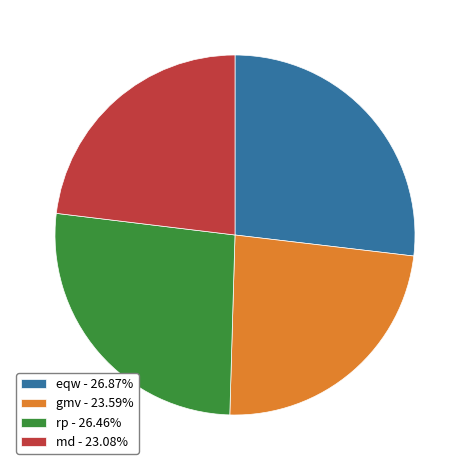

Does eqw - 26.87% represent more than half of the total?

No